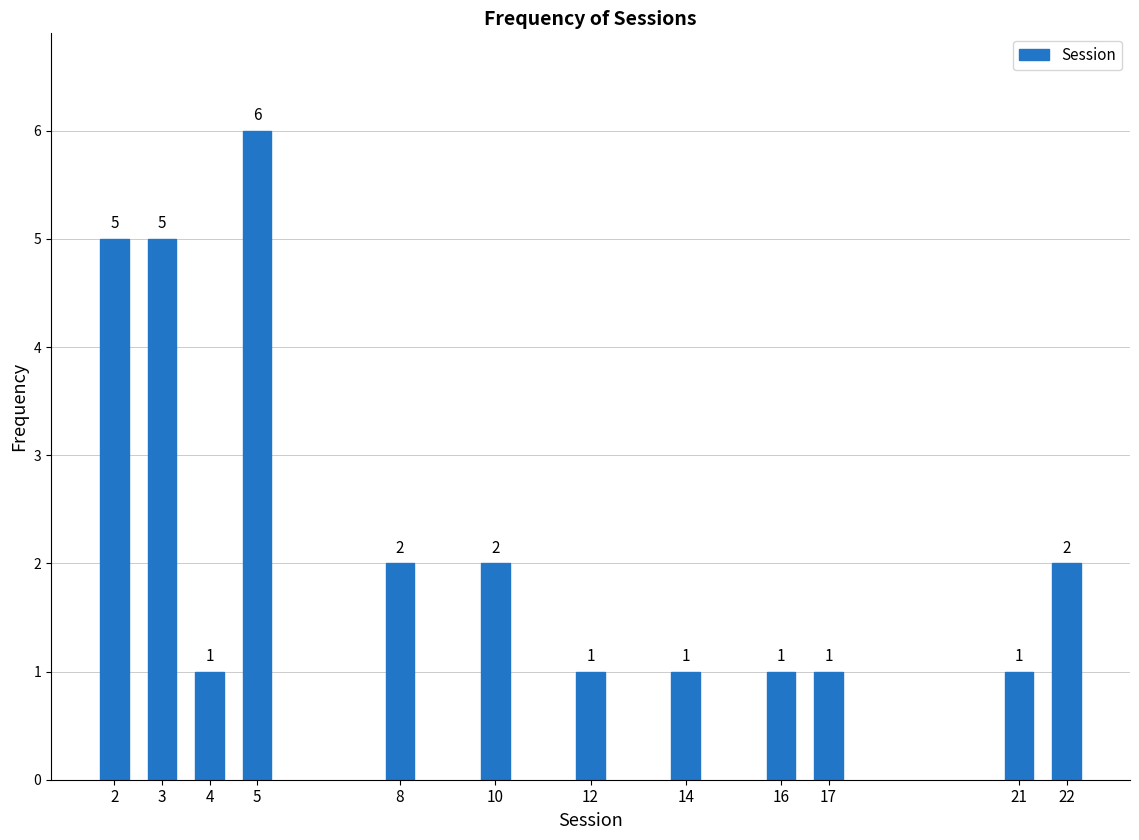

Reading left to right, list all the values displayed in this chart.

2=5	3=5	4=1	5=6	8=2	10=2	12=1	14=1	16=1	17=1	21=1	22=2